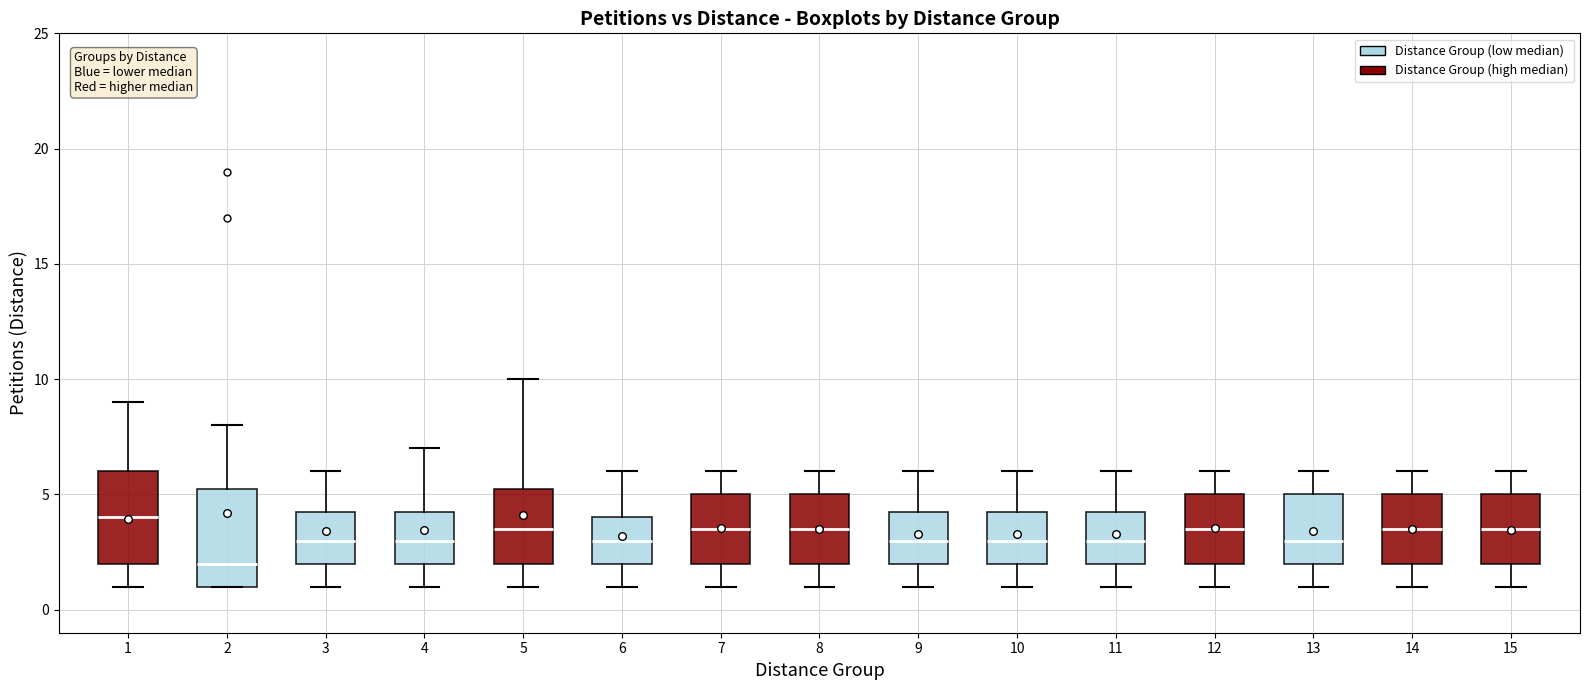

Where does the median line of the box at x = 1 sit on the y-axis? The values are not printed on the chart, so give them approximately, as read against the axis.

4.0